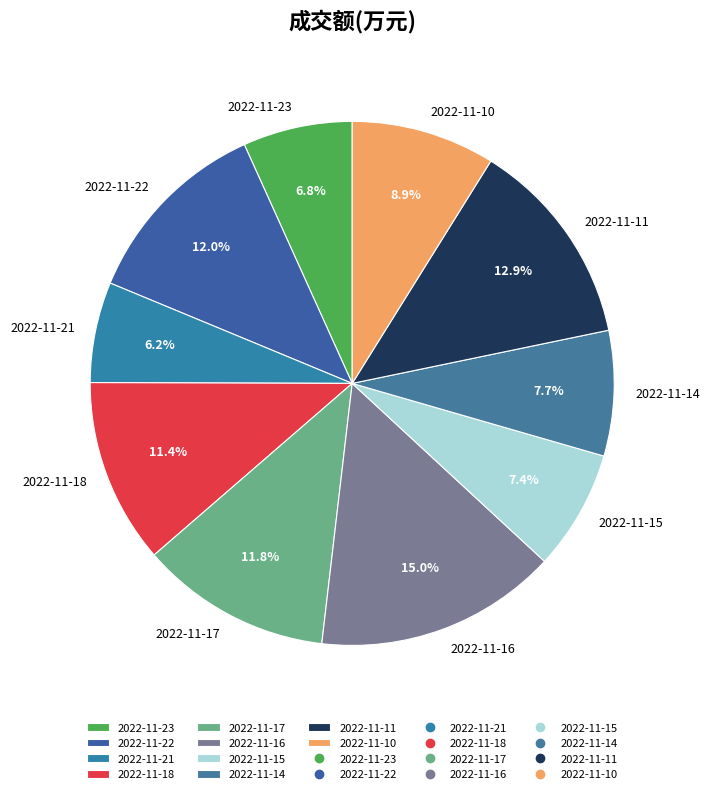

Is it true that 2022-11-14 is 14% of the pie?

False